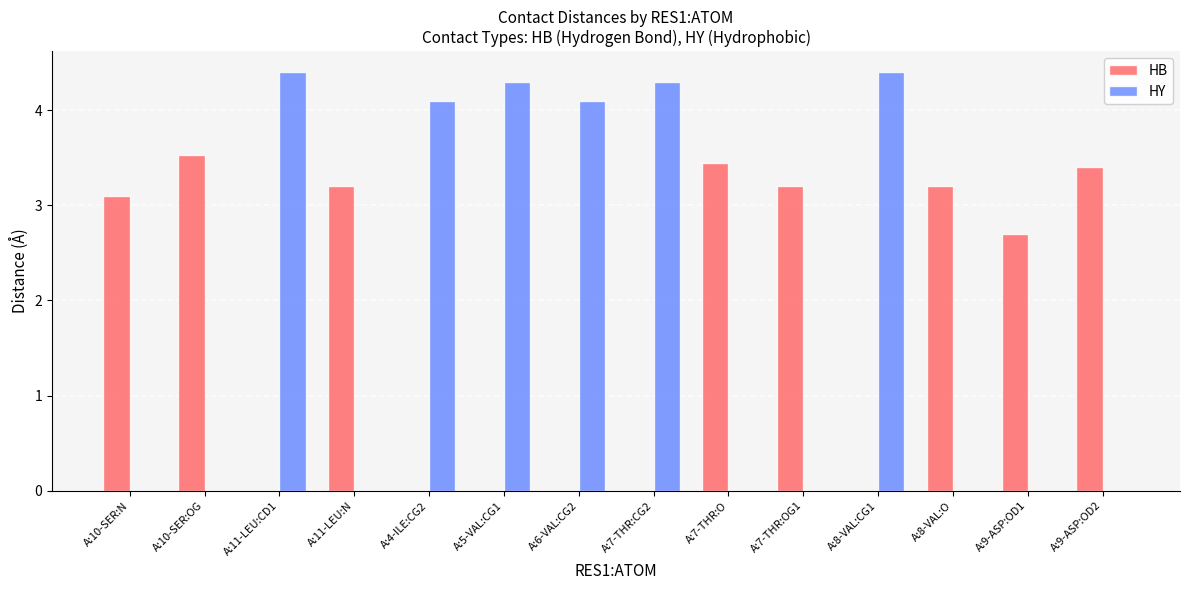

What is the sum of all HB values?

25.8